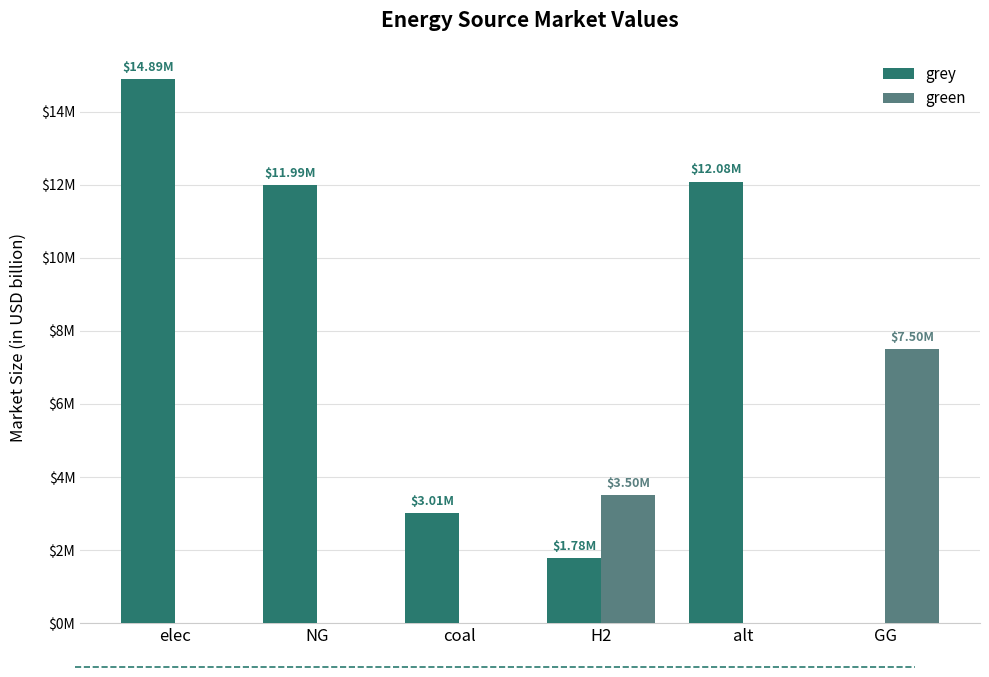

Which series changed the most between NG and GG?

grey